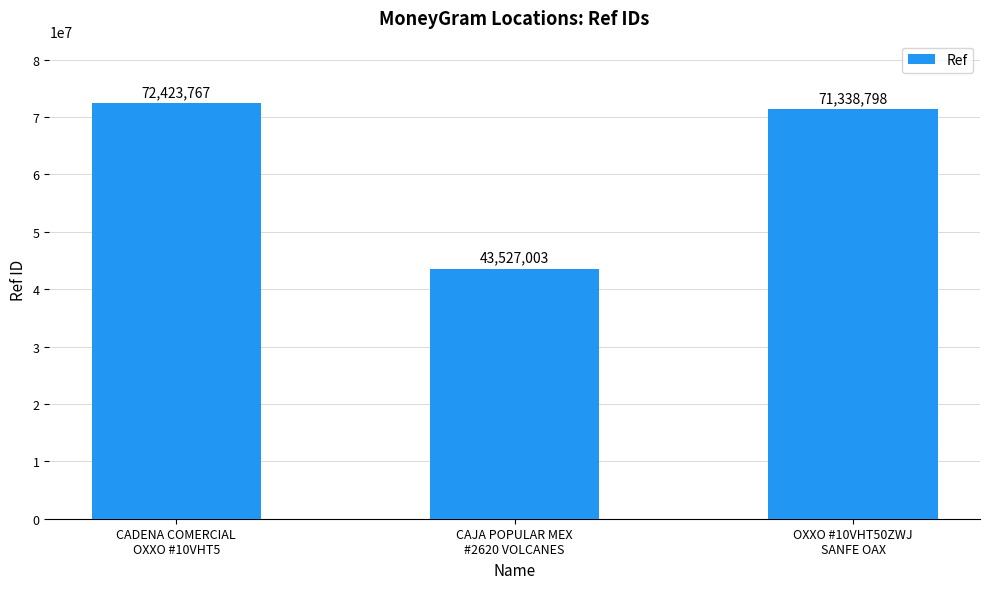

Where is the data nearest to the value 57975385?

OXXO #10VHT50ZWJ
SANFE OAX